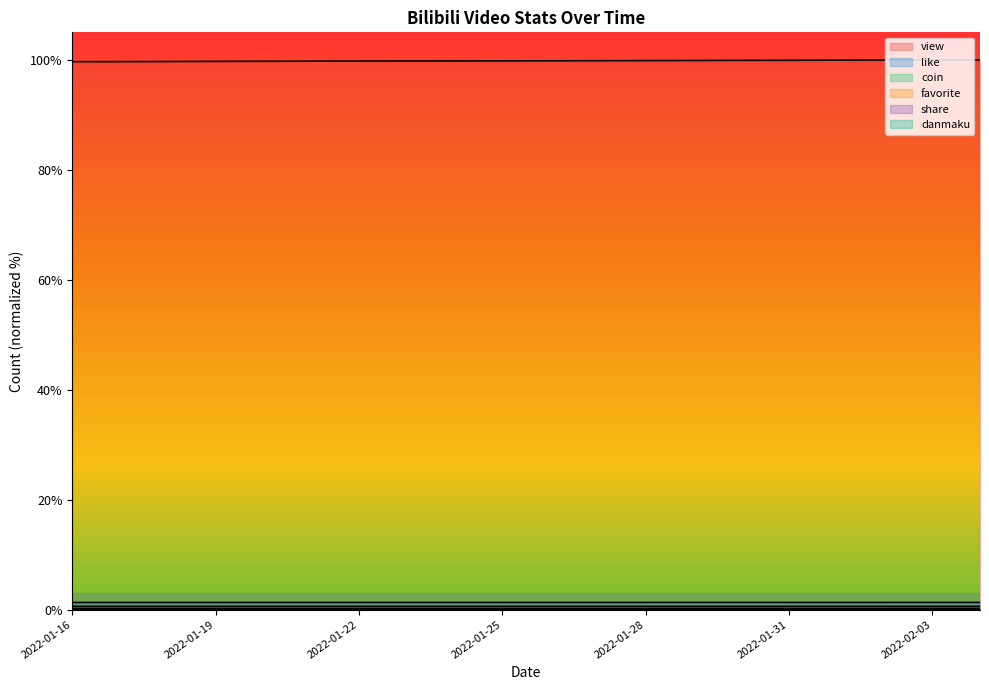

Which series has the largest total across all categories?

view